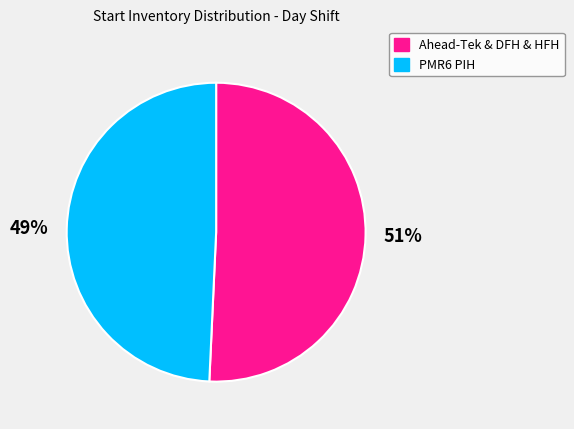

How many slices are in this pie chart?

2